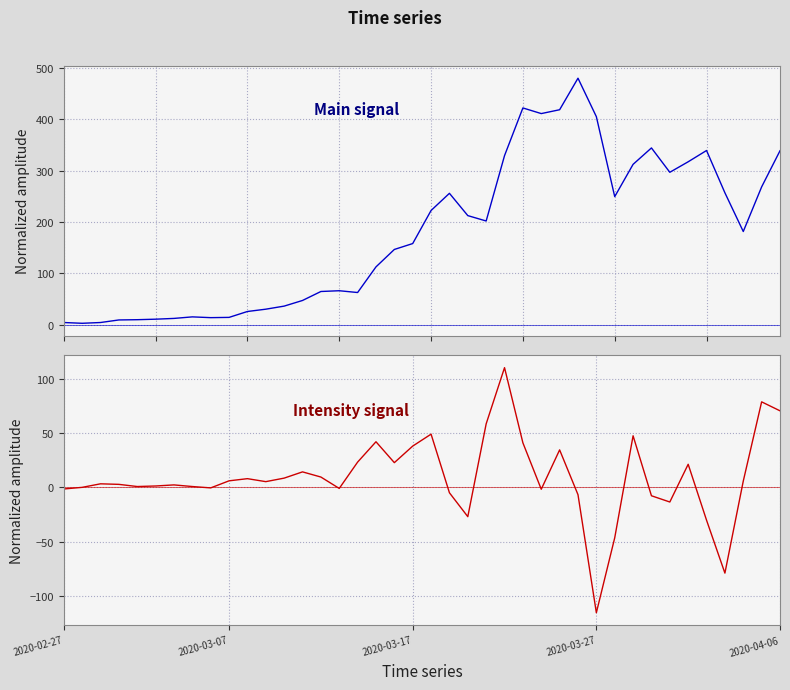

How many data points are above 5?

20